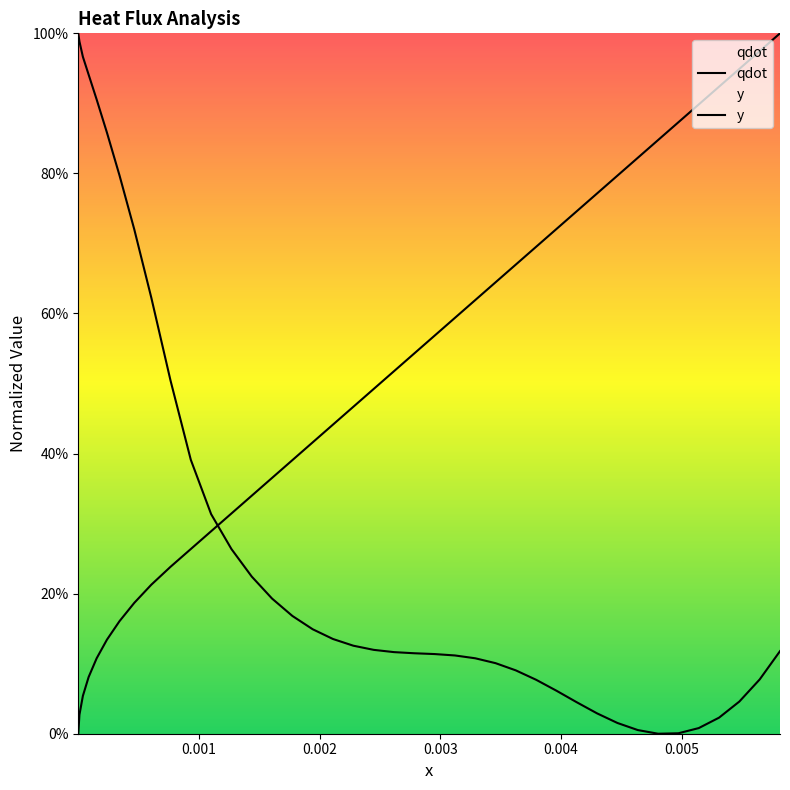

Which series ends up on top after the final intersection of y and qdot?

y